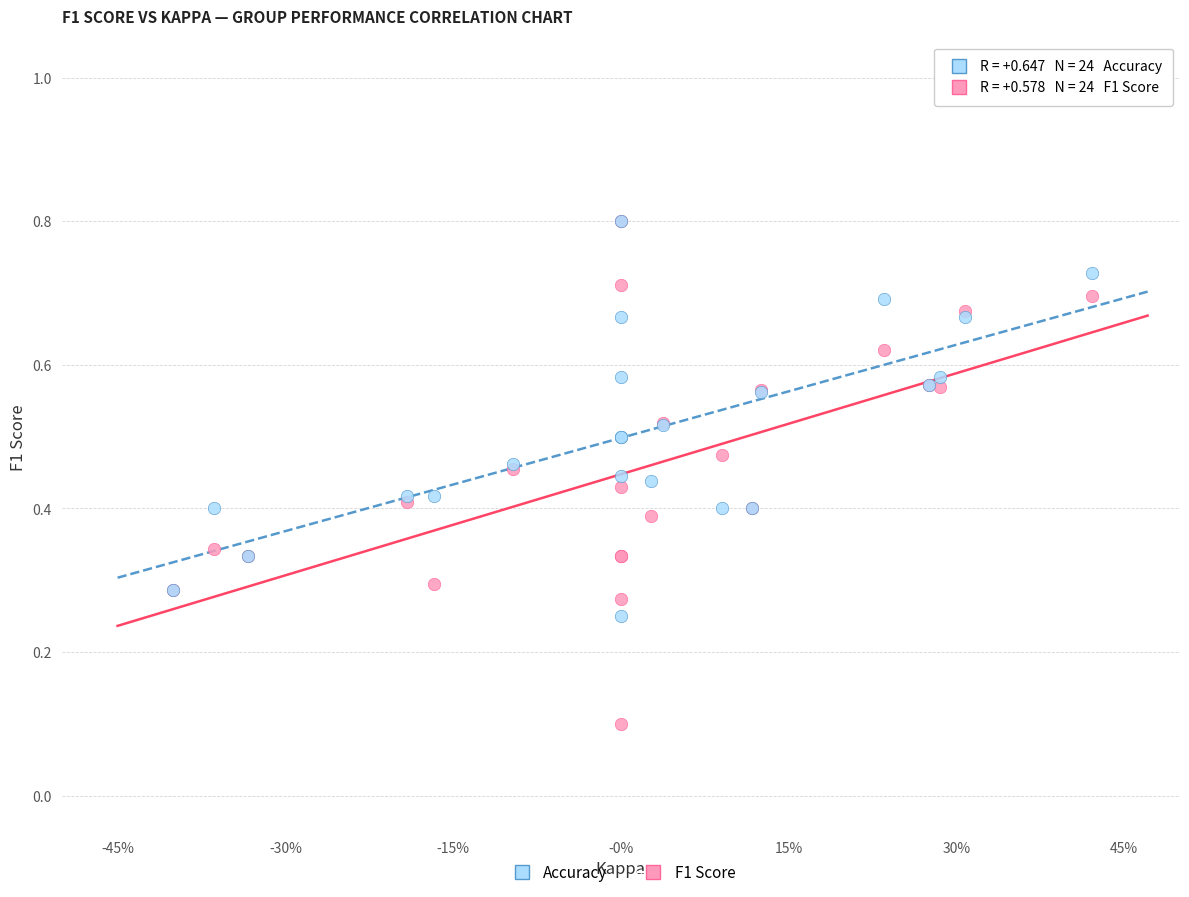

What are all the series names shown in the legend?

Accuracy, F1 Score